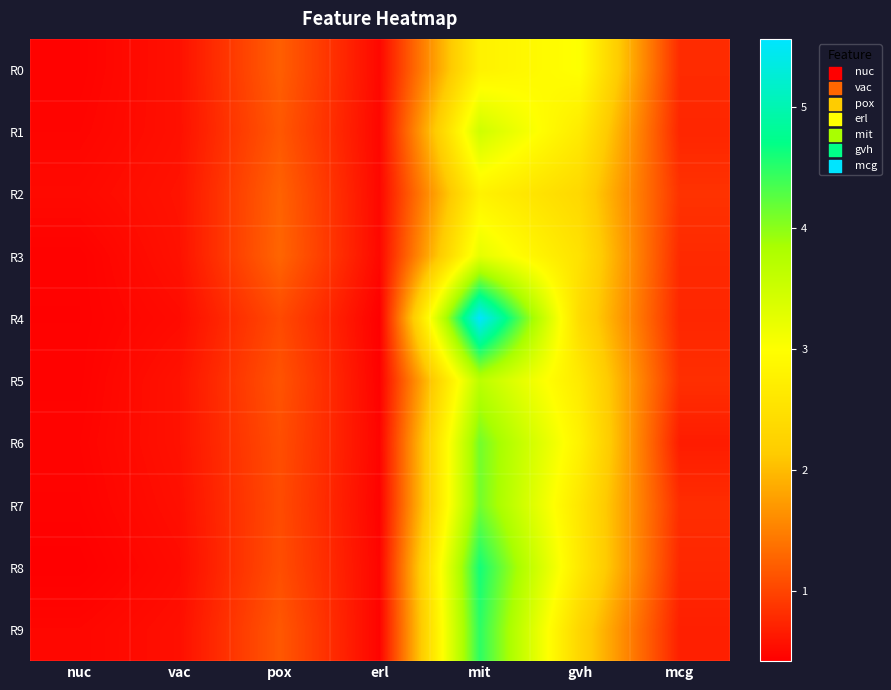

Reading left to right, extract all data points from this chart.

R0: nuc=0.4	vac=0.6	pox=1.2	erl=0.5	mit=2.8	gvh=3.0	mcg=0.8
R1: nuc=0.5	vac=0.6	pox=1.2	erl=0.5	mit=3.5	gvh=2.7	mcg=0.7
R2: nuc=0.5	vac=0.6	pox=1.2	erl=0.5	mit=2.8	gvh=2.3	mcg=0.8
R3: nuc=0.4	vac=0.6	pox=1.3	erl=0.5	mit=3.2	gvh=2.5	mcg=0.8
R4: nuc=0.4	vac=0.5	pox=1.0	erl=0.4	mit=5.6	gvh=2.4	mcg=0.7
R5: nuc=0.4	vac=0.6	pox=1.1	erl=0.4	mit=3.7	gvh=2.7	mcg=0.8
R6: nuc=0.5	vac=0.6	pox=1.1	erl=0.5	mit=4.1	gvh=2.8	mcg=0.7
R7: nuc=0.4	vac=0.6	pox=1.1	erl=0.4	mit=4.1	gvh=2.6	mcg=0.8
R8: nuc=0.4	vac=0.5	pox=1.1	erl=0.5	mit=4.6	gvh=2.6	mcg=0.8
R9: nuc=0.5	vac=0.6	pox=1.2	erl=0.5	mit=4.5	gvh=2.3	mcg=0.7